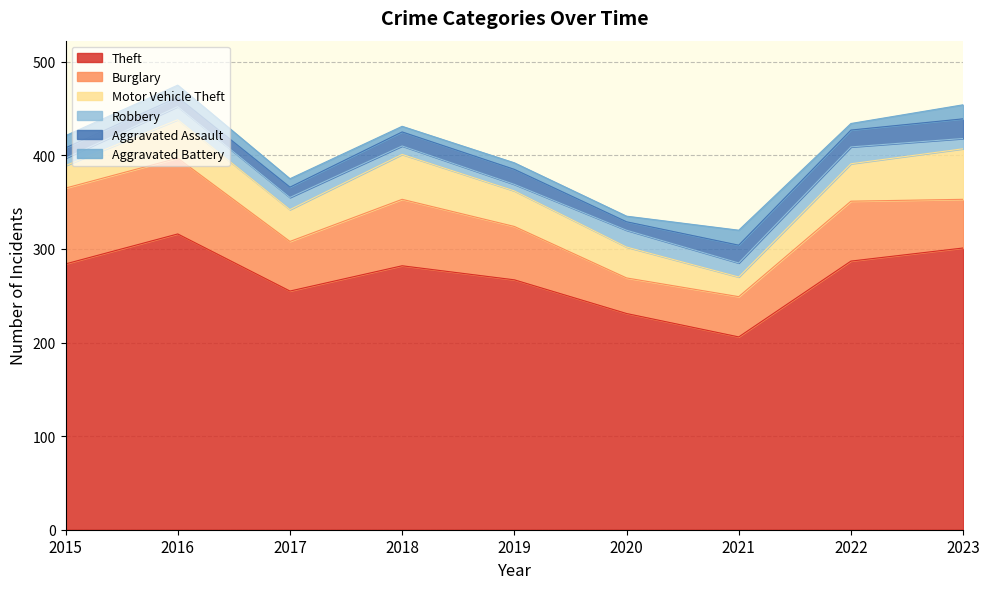

Does the chart have visible grid lines?

Yes